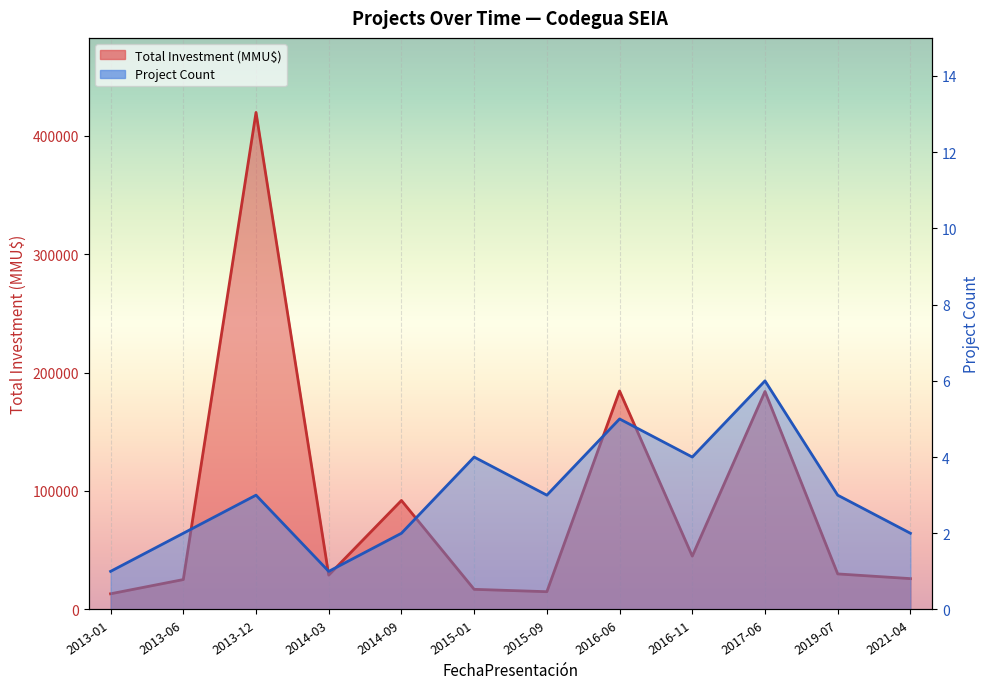

What is the difference between the highest and lowest values at 2013-06?

25248